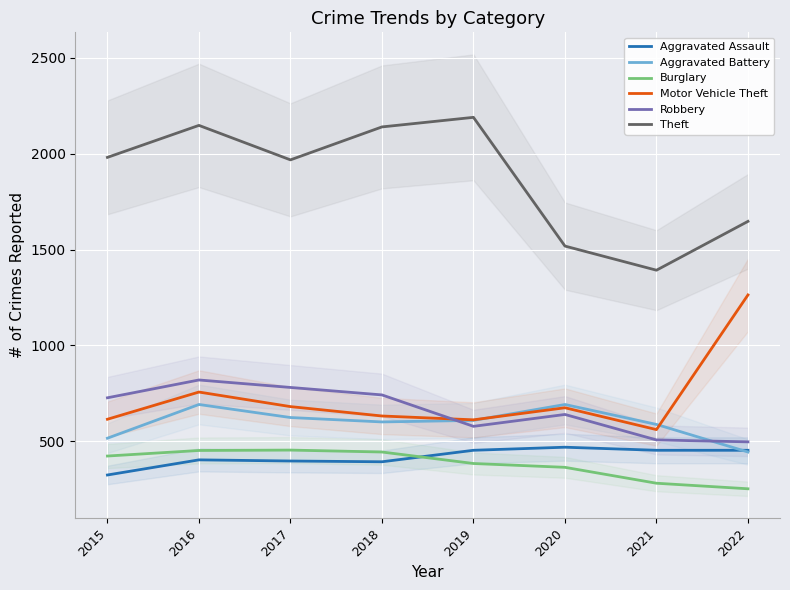

True or false: Theft and Aggravated Battery cross at least once.

False